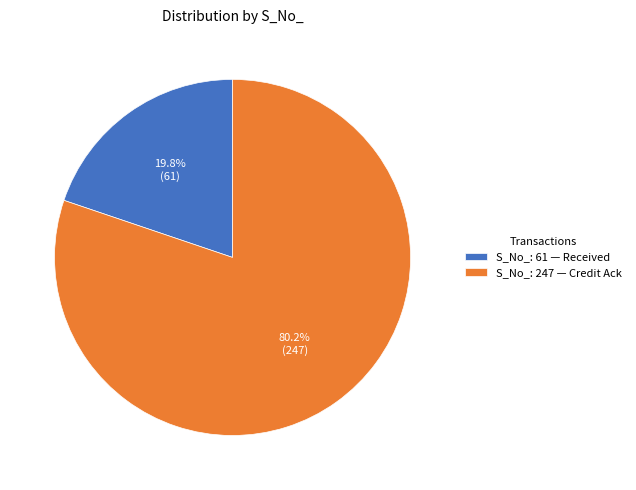

Do S_No_: 61 and S_No_: 247 together represent more than half of the pie?

Yes